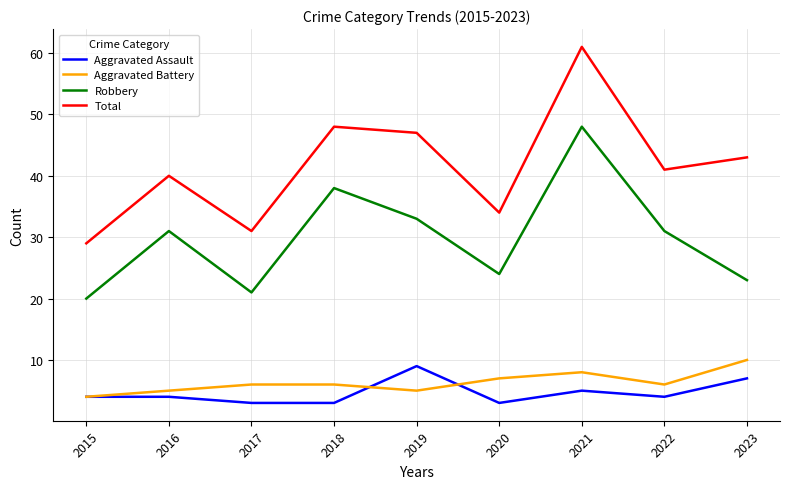

The value of Aggravated Assault at 2022 is 6. True or false?

False